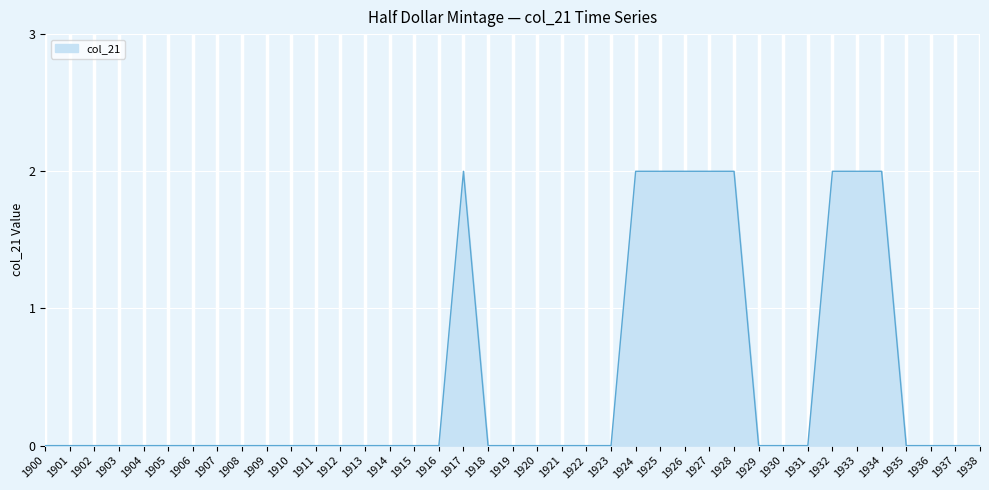

What is the maximum value shown in the chart?

2